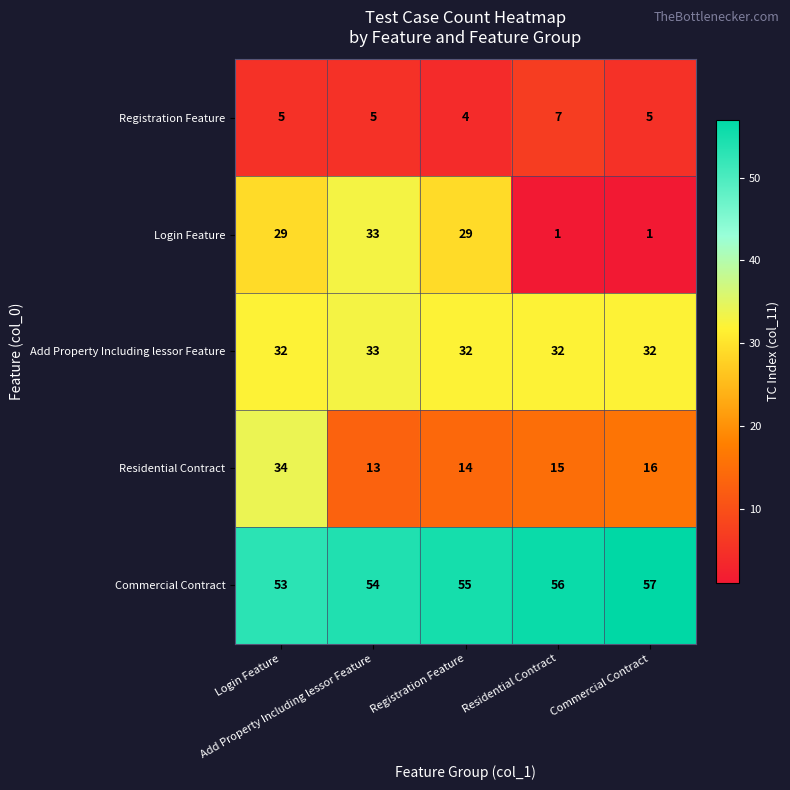

At how many categories does at least one series exceed 18?

5